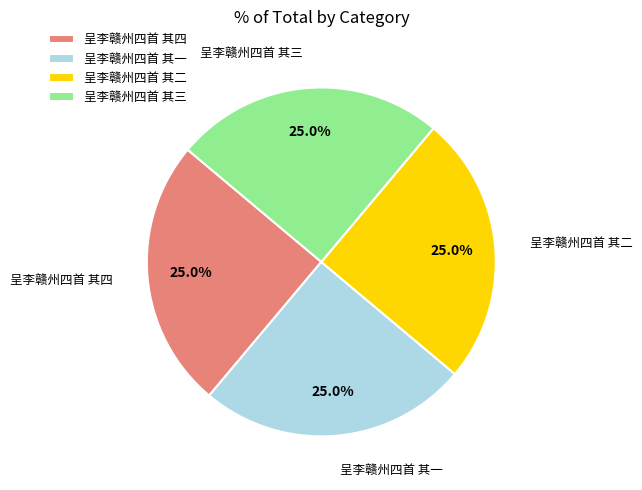

What percentage do 呈李赣州四首 其一 and 呈李赣州四首 其四 together represent?

50.0%